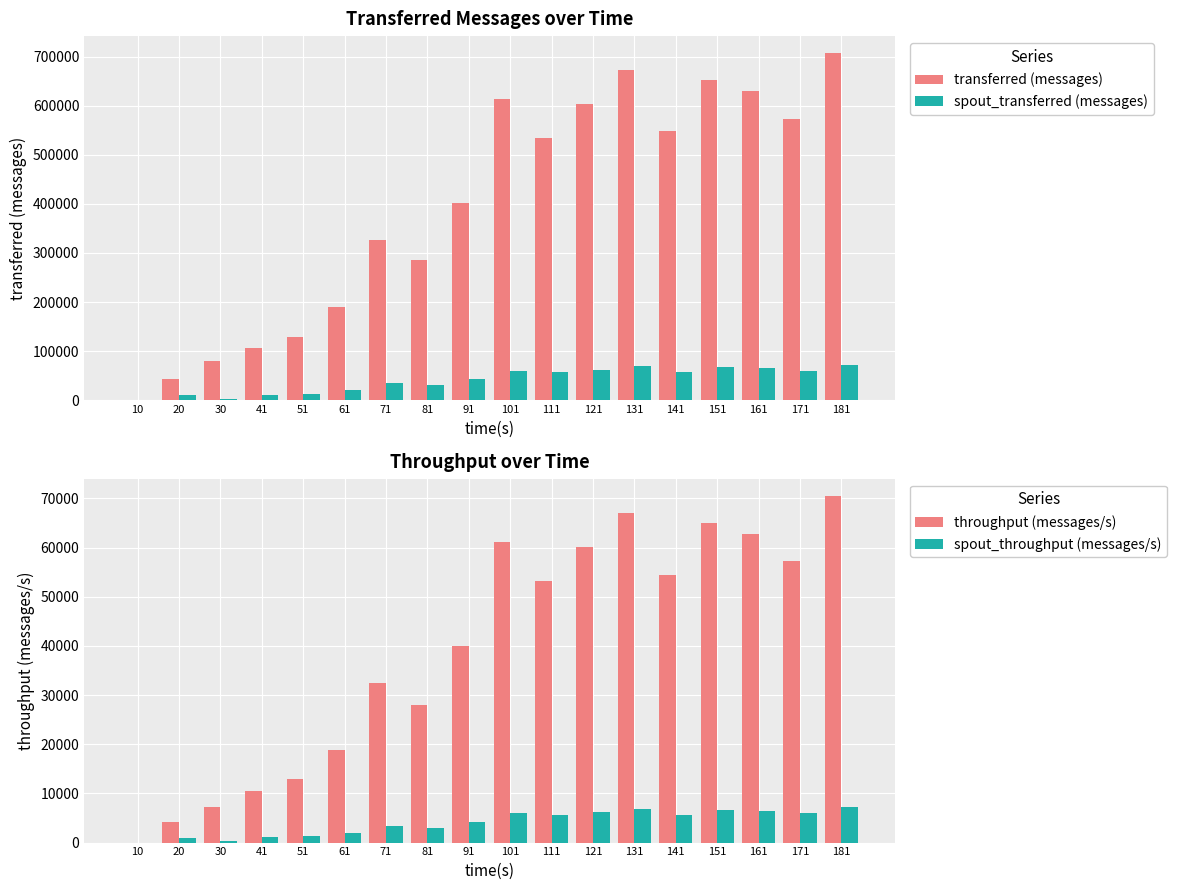

Is it true that throughput (messages/s) equals 0 at 10?

True